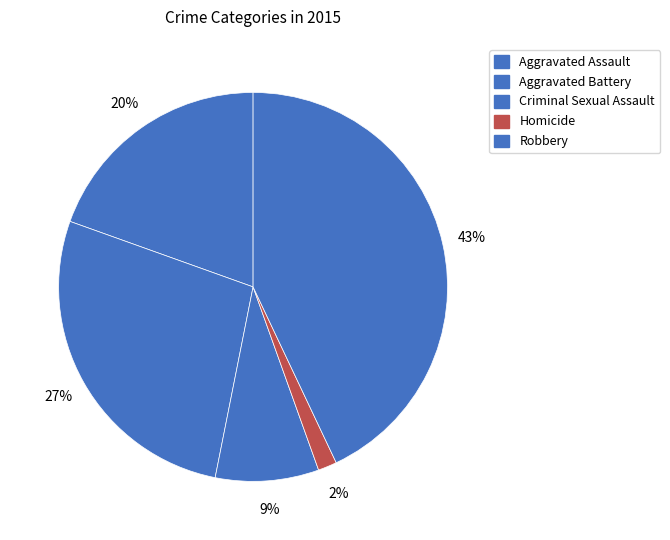

How many slices are in this pie chart?

5